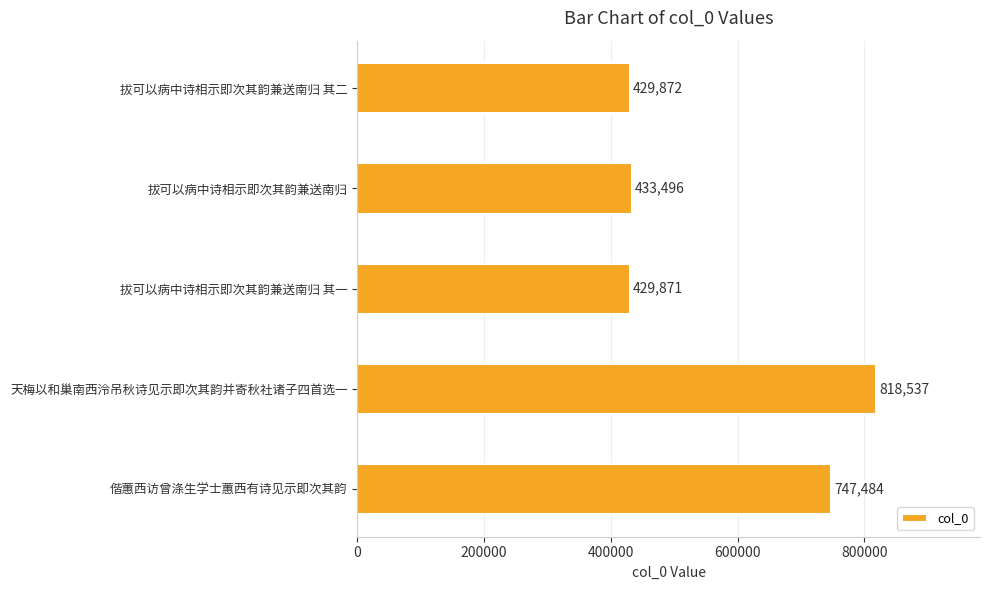

Reading top to bottom, extract all data points from this chart.

拔可以病中诗相示即次其韵兼送南归 其二=429872	拔可以病中诗相示即次其韵兼送南归=433496	拔可以病中诗相示即次其韵兼送南归 其一=429871	天梅以和巢南西泠吊秋诗见示即次其韵并寄秋社诸子四首选一=818537	偕蕙西访曾涤生学士蕙西有诗见示即次其韵=747484